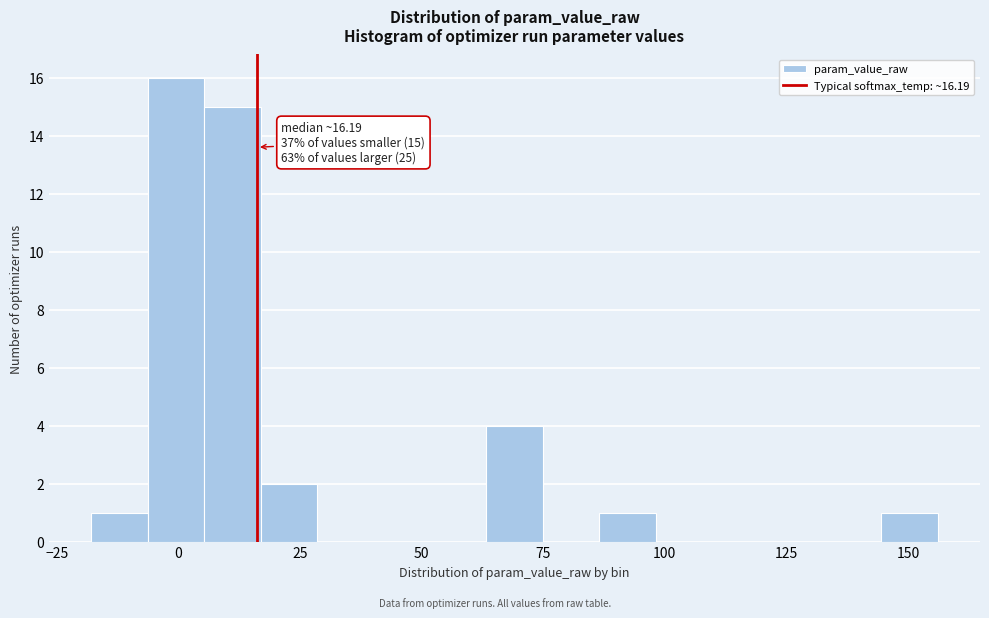

Read against the x-axis, roughly where is the centre of the tallest bar?

0